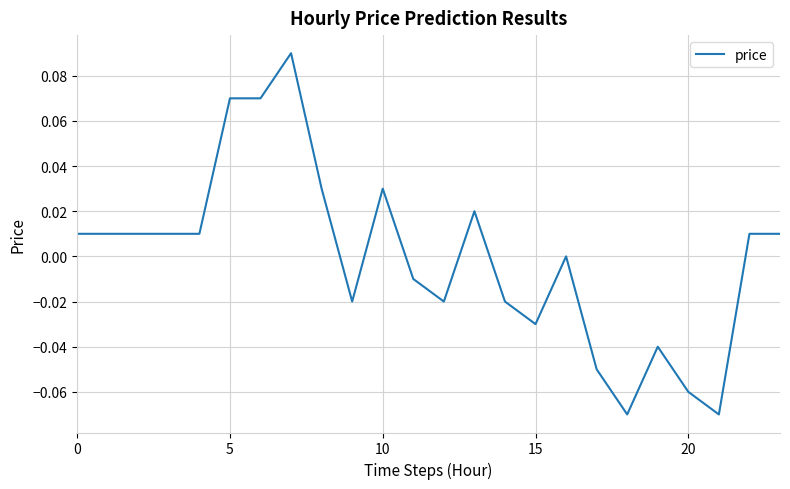

Which category has the lowest value across all series?

18